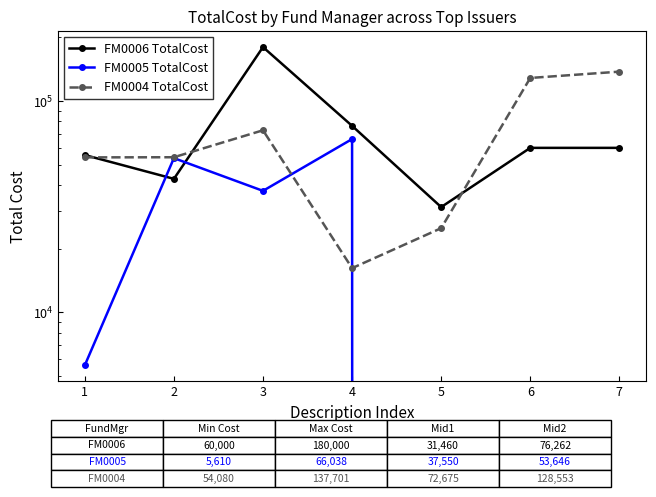

Where is FM0005 TotalCost nearest to the value 33018?

3